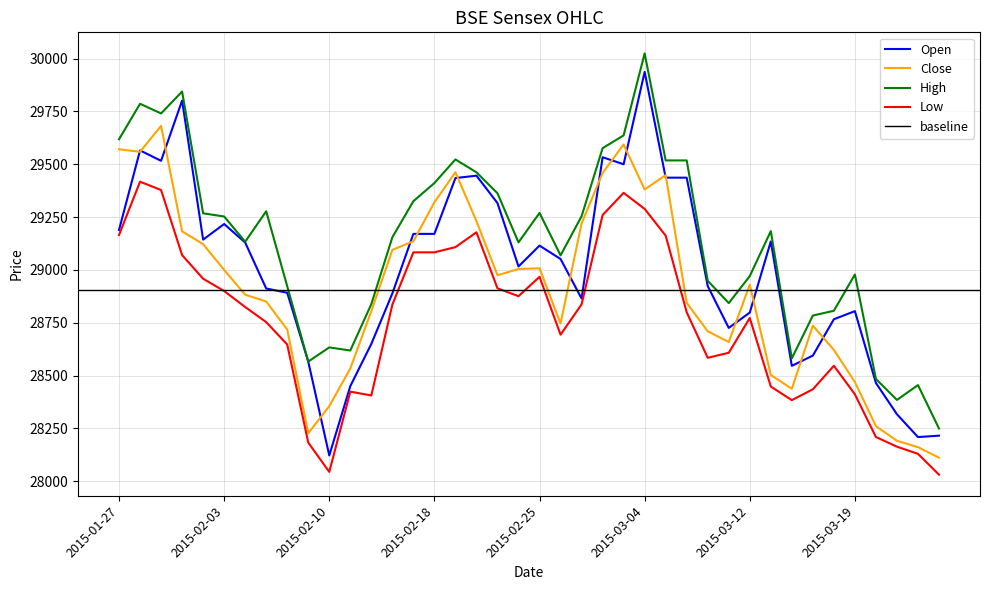

What is the greatest value displayed?

30024.7